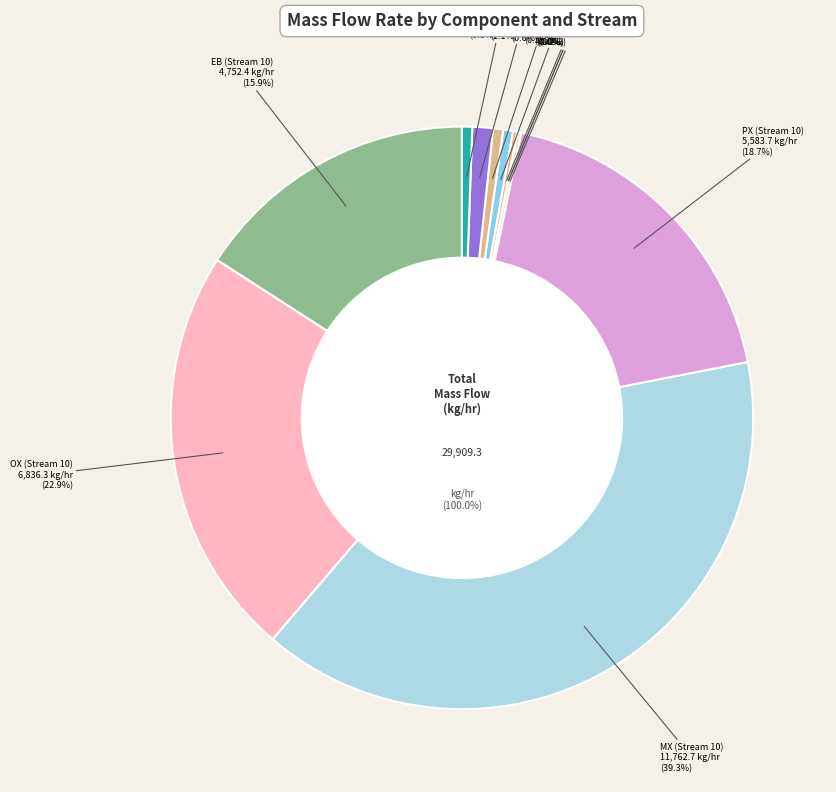

Count the number of slices in the pie.

12